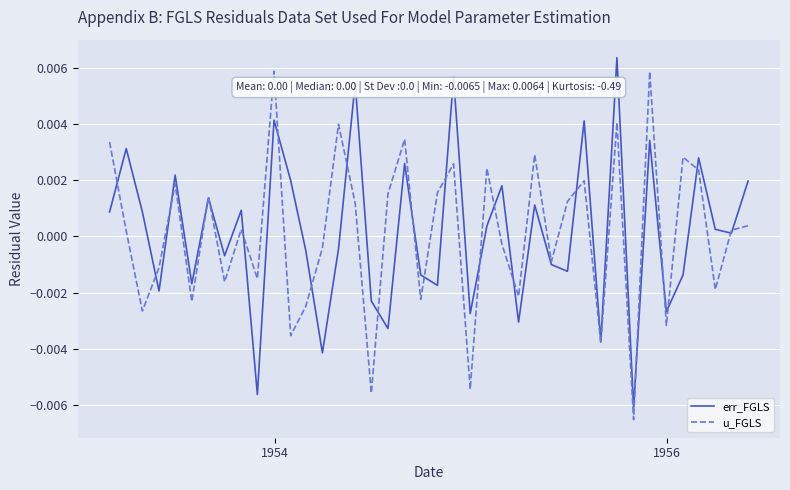

True or false: err_FGLS has more than 2 points higher than both neighbors.

True